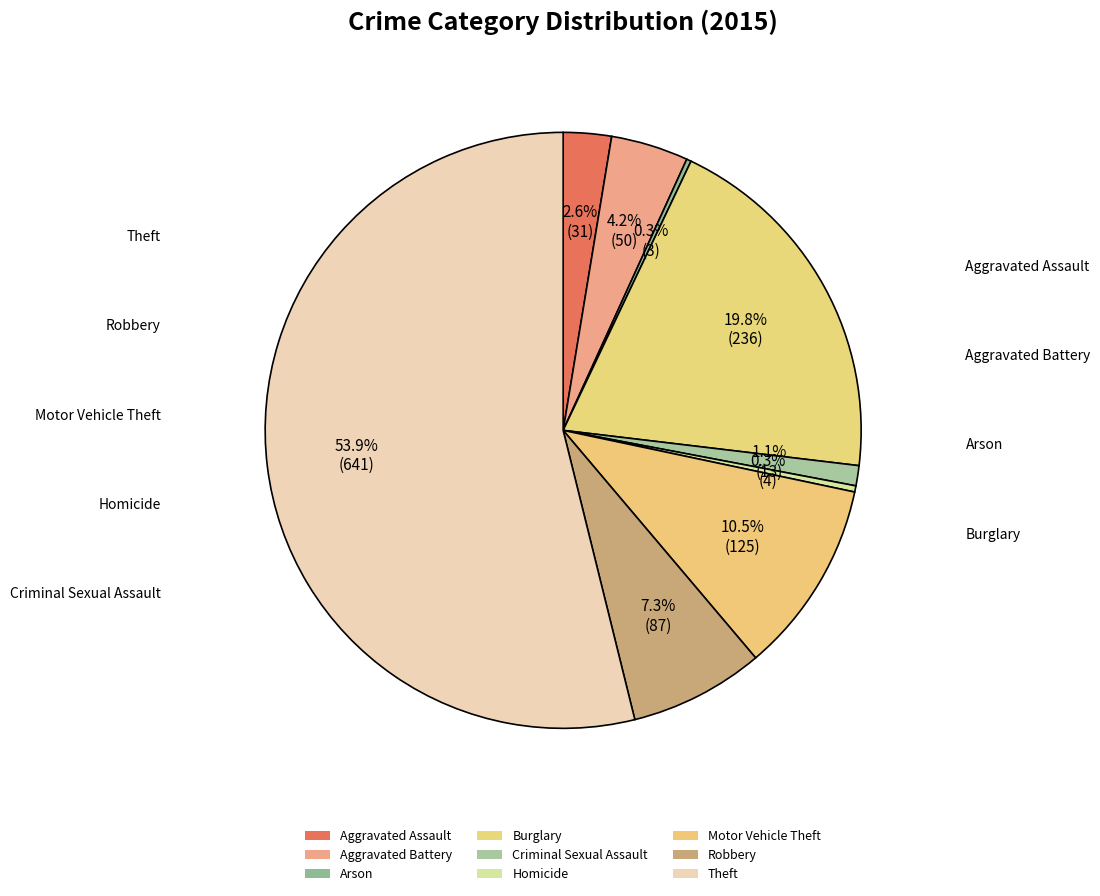

The Theft slice represents 54% of the pie. True or false?

True